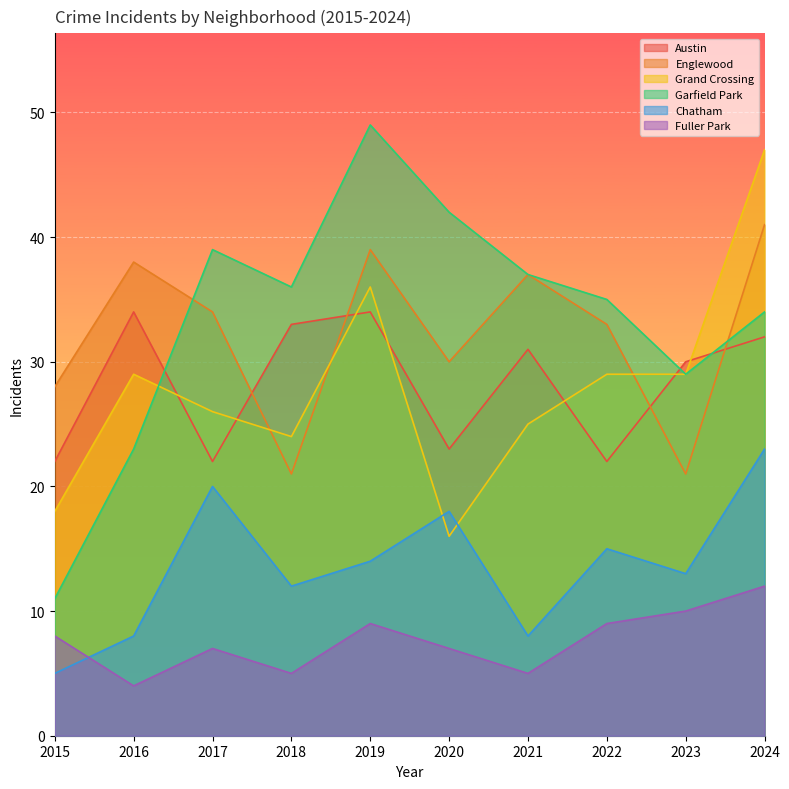

At which label does Englewood reach its peak?

2024